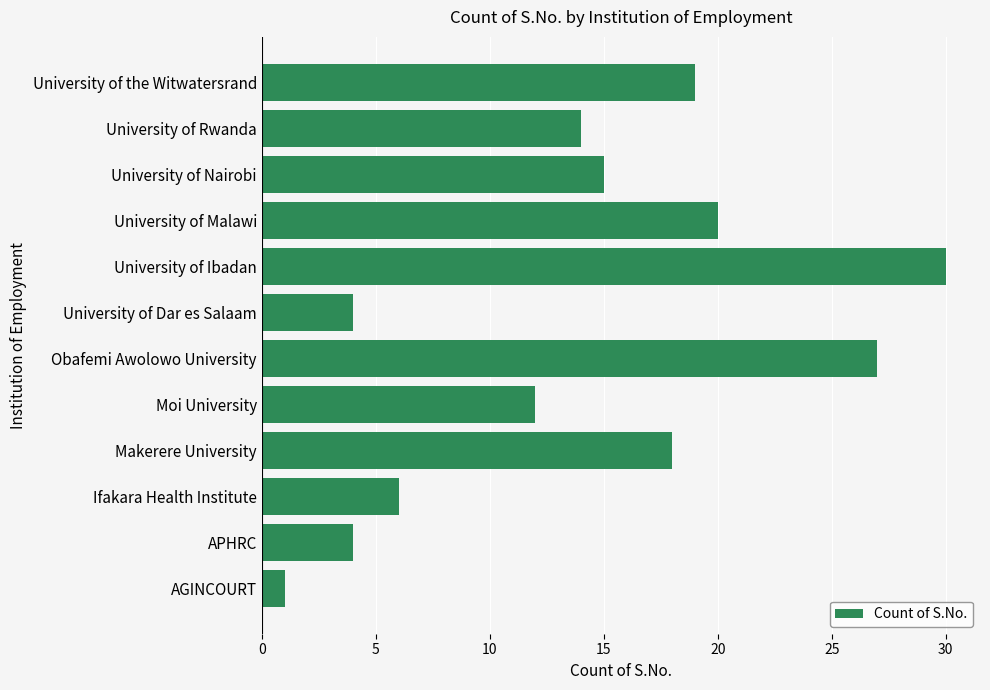

Reading bottom to top, transcribe all the data shown in this chart.

1	4	6	18	12	27	4	30	20	15	14	19